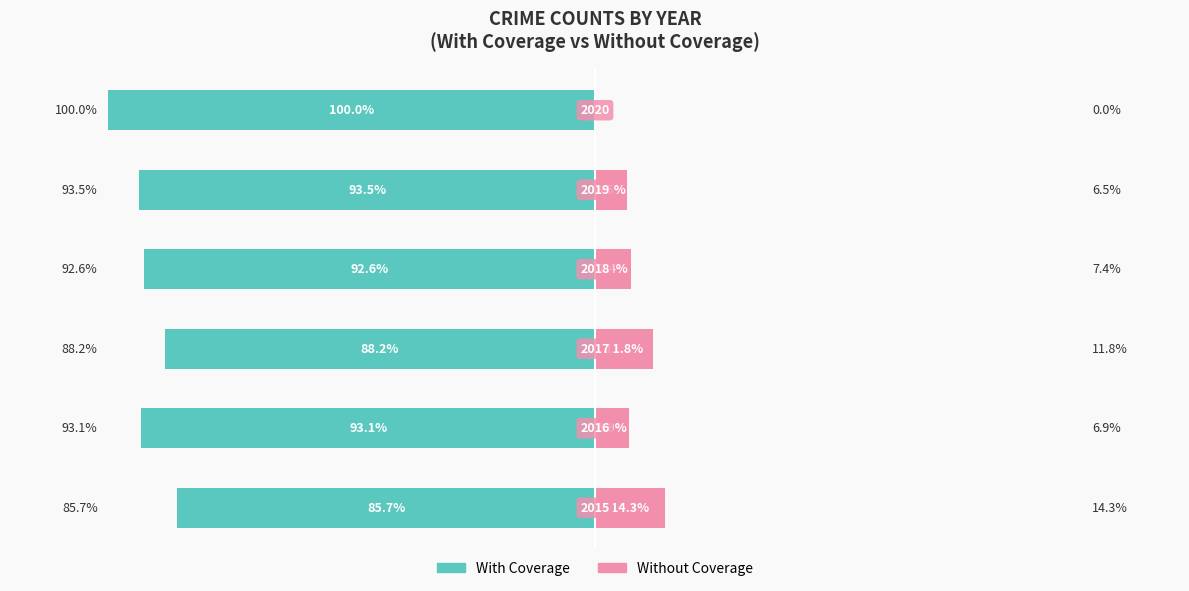

What is the average value of the With Coverage series?

-92.2